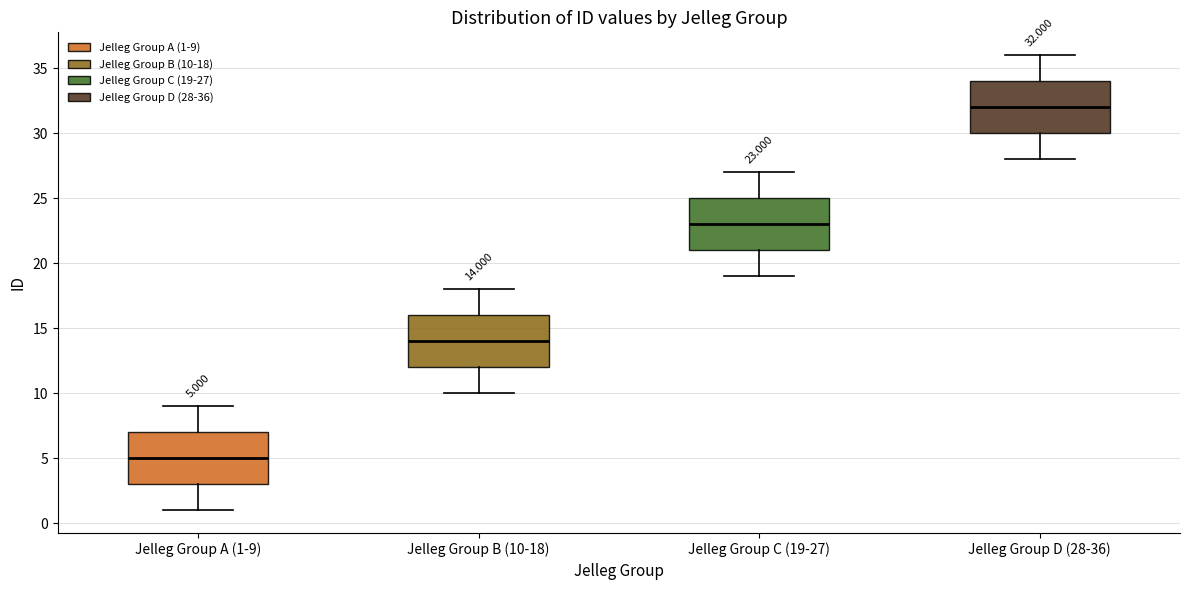

Which box has the highest median line?

Jelleg Group D (28-36)